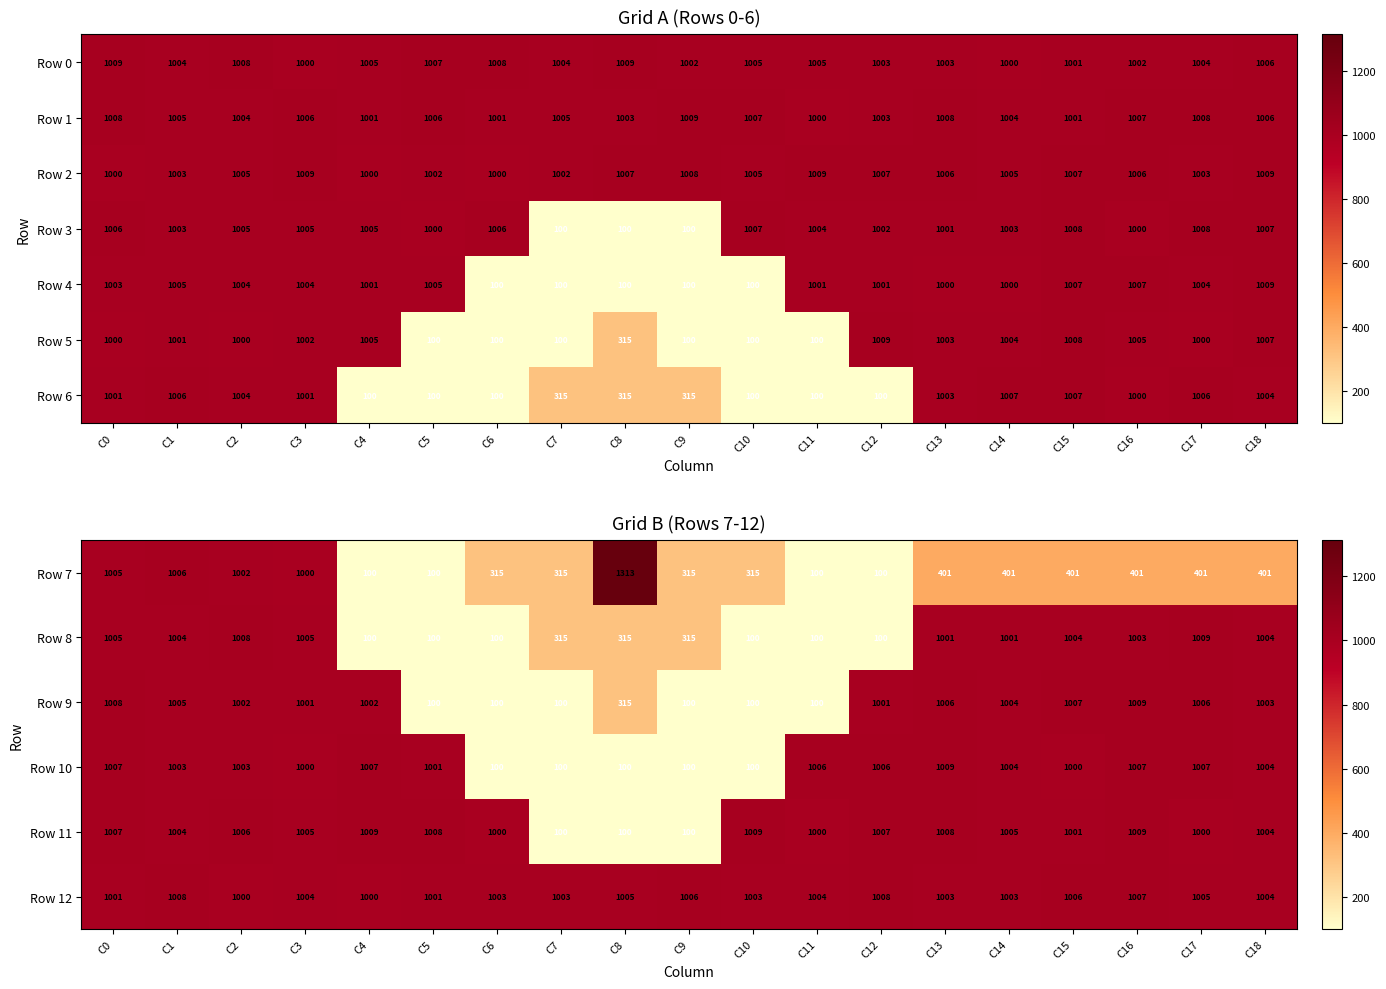

What is the difference between the Row 8 values at C17 and C15?

5